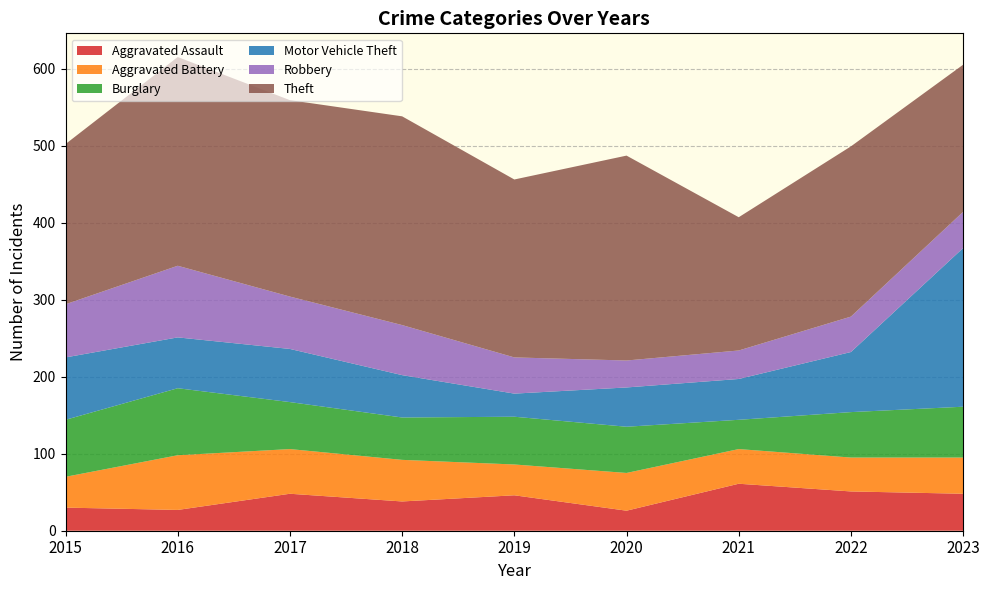

Reading left to right, what are all the values shown in this chart?

Aggravated Assault: 2015=30	2016=27	2017=48	2018=38	2019=46	2020=26	2021=61	2022=51	2023=48
Aggravated Battery: 2015=40	2016=71	2017=58	2018=54	2019=40	2020=49	2021=45	2022=44	2023=47
Burglary: 2015=74	2016=87	2017=61	2018=55	2019=62	2020=60	2021=38	2022=59	2023=66
Motor Vehicle Theft: 2015=81	2016=66	2017=69	2018=55	2019=30	2020=51	2021=53	2022=78	2023=206
Robbery: 2015=69	2016=93	2017=68	2018=65	2019=47	2020=35	2021=37	2022=46	2023=47
Theft: 2015=208	2016=271	2017=255	2018=271	2019=231	2020=266	2021=173	2022=221	2023=191